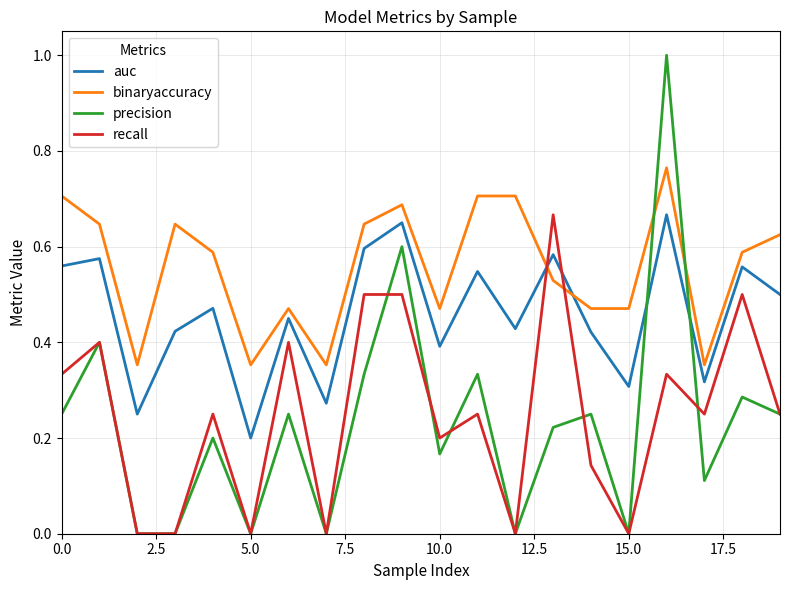

True or false: binaryaccuracy has more than 2 interior local peaks.

True